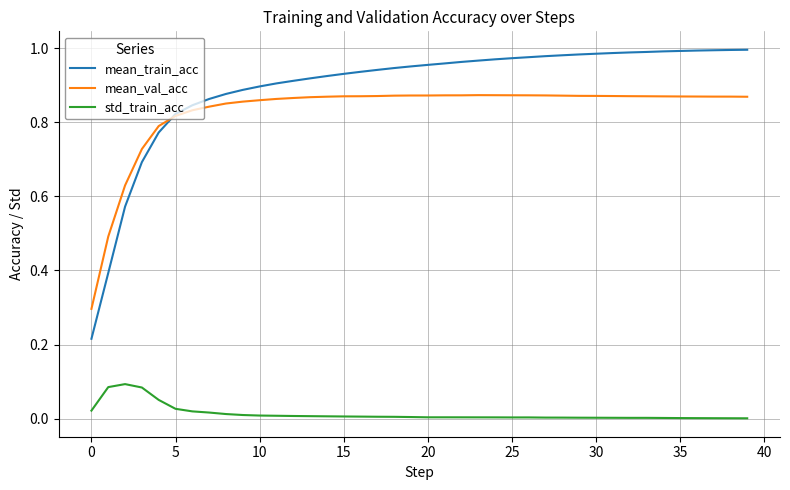

True or false: std_train_acc and mean_val_acc intersect in this chart.

False